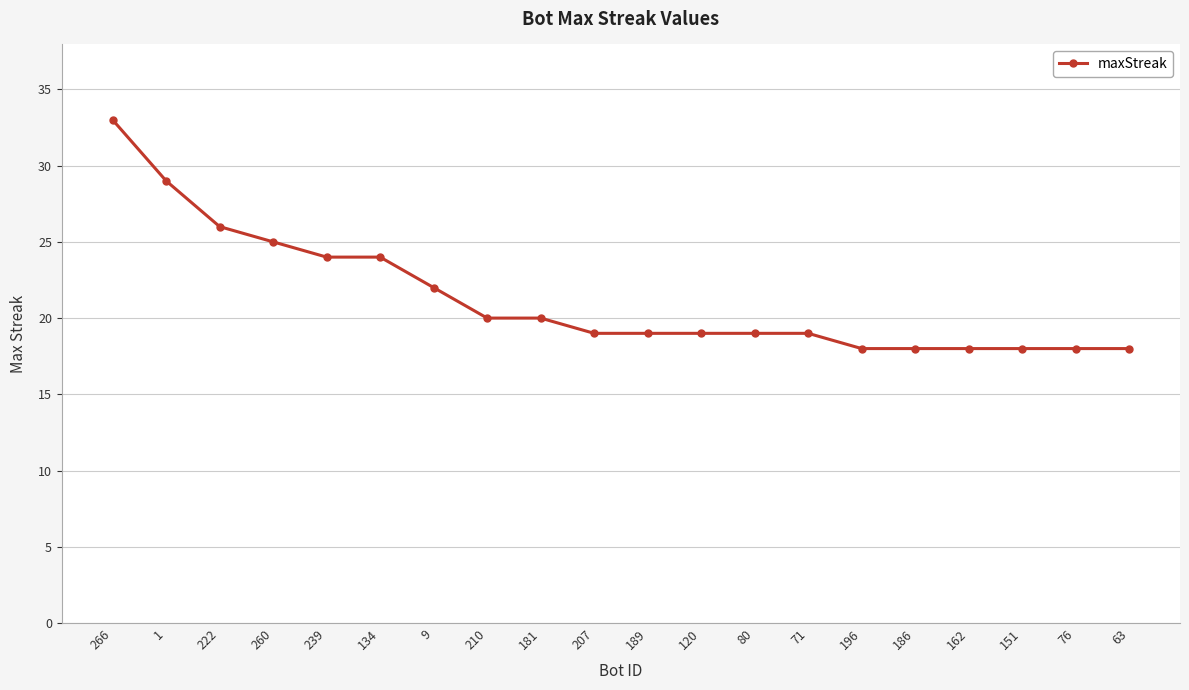

What is the ratio of the value at 186 to the value at 80?

0.9